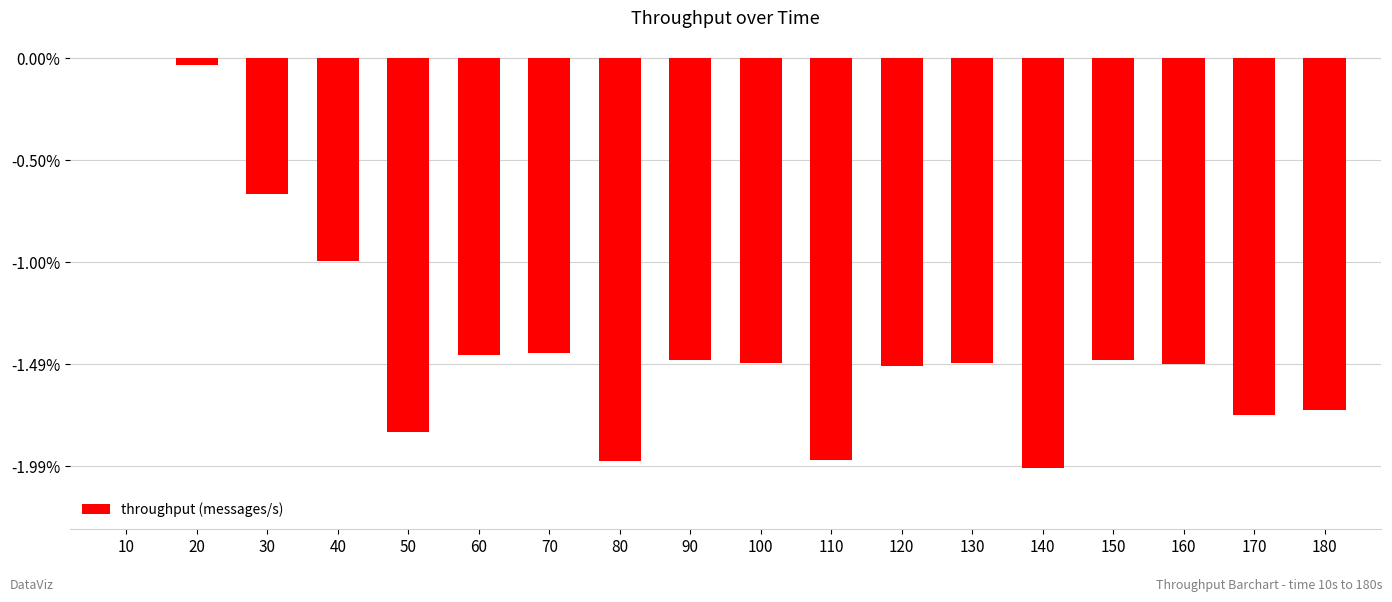

Between 80 and 170, which is larger?

170